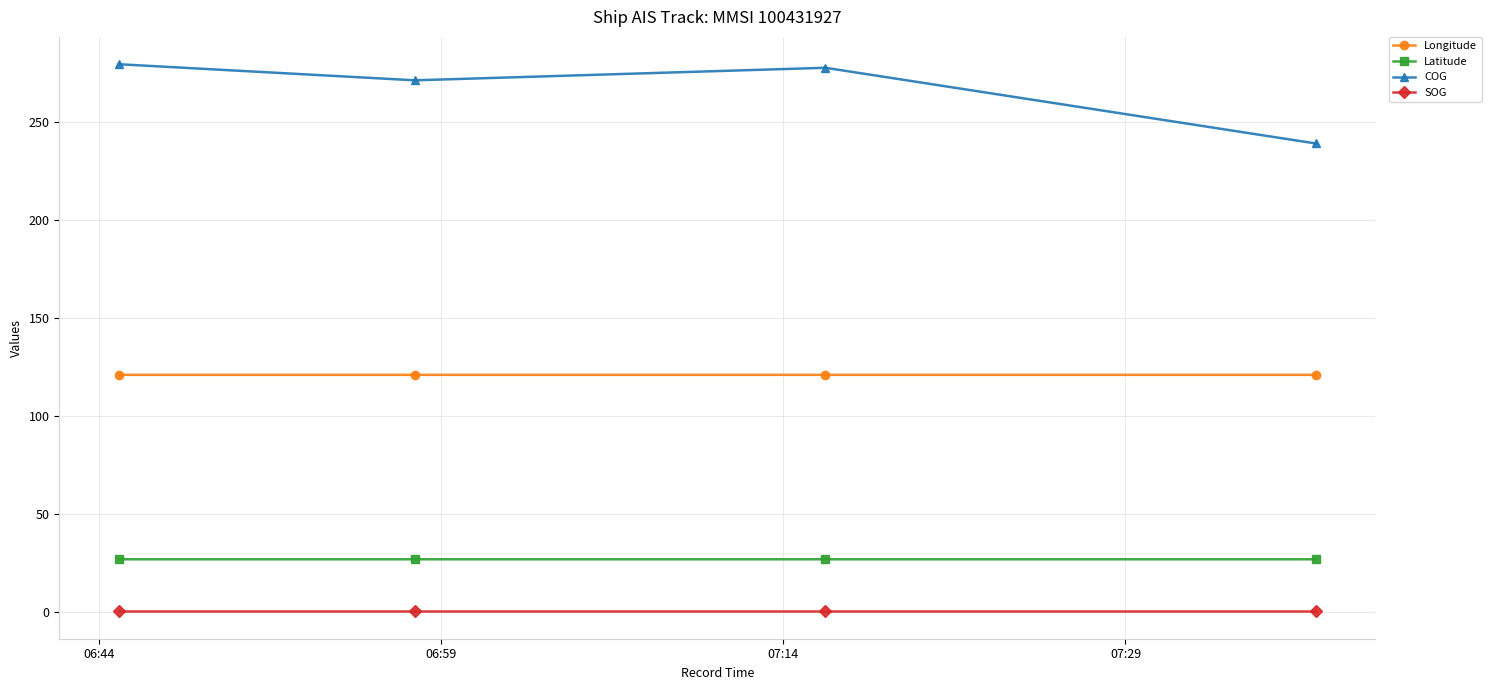

True or false: COG and SOG cross at least once.

False